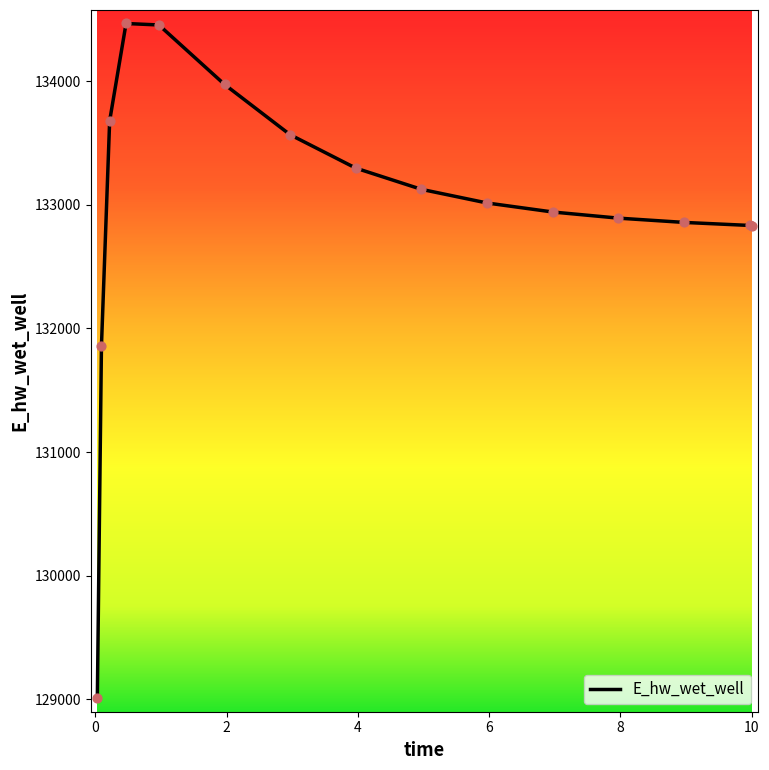

What is the greatest value displayed?

134465.1